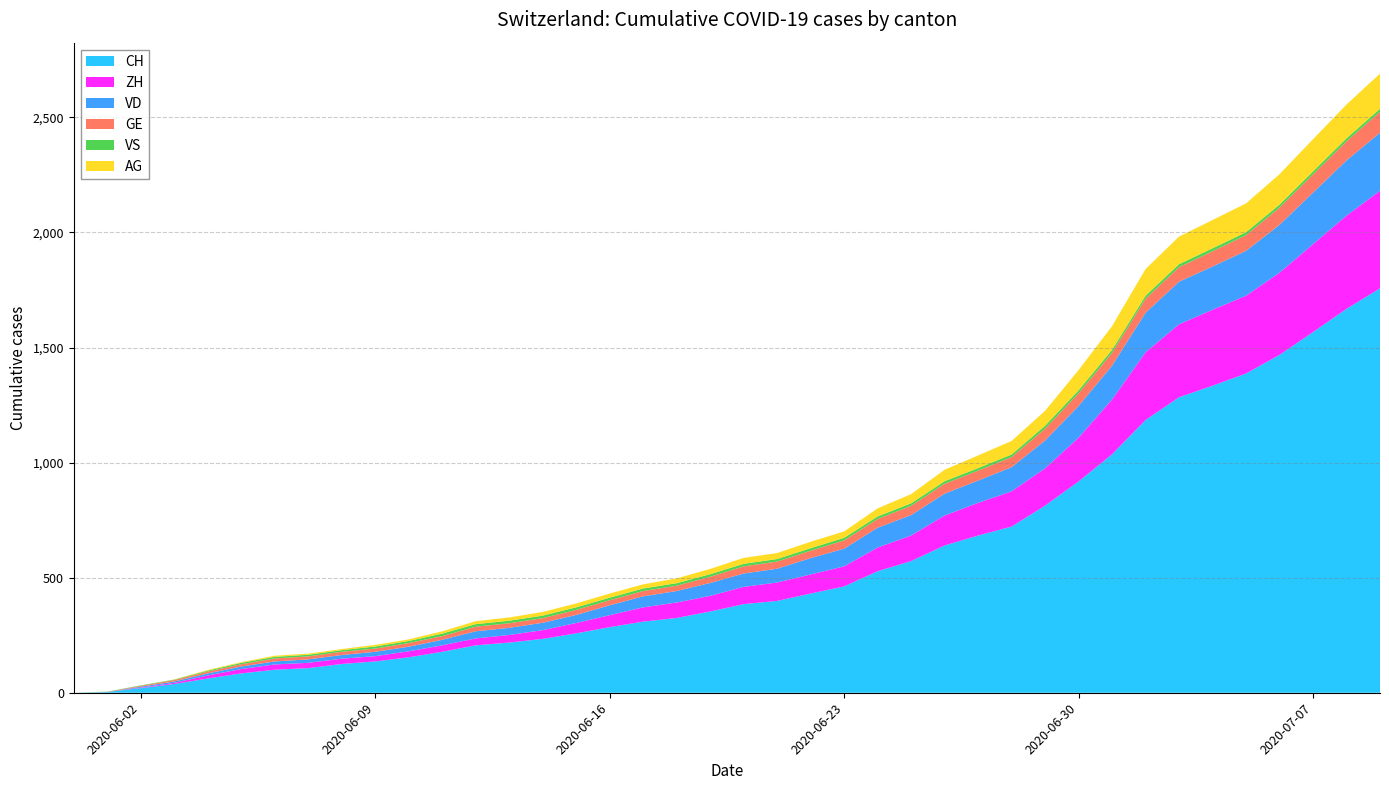

Reading left to right, what are all the values shown in this chart?

CH: 0	3	20	38	62	84	100	107	125	136	154	178	206	218	234	258	285	309	325	353	385	399	431	462	528	572	640	683	722	813	918	1036	1185	1284	1334	1387	1468	1567	1668	1757
ZH: 0	0	2	5	13	19	23	23	23	23	26	28	30	33	38	45	52	62	67	68	75	80	83	87	103	111	130	142	153	162	190	238	294	317	330	338	357	382	405	424
VD: 0	0	4	6	9	11	13	15	16	19	20	24	31	31	32	35	43	48	50	56	58	60	71	77	86	89	95	97	105	121	138	147	172	185	188	195	208	224	240	252
GE: 0	1	4	6	8	10	13	13	14	14	16	16	20	20	20	22	22	23	23	27	31	31	32	36	38	40	43	43	44	51	55	56	61	63	66	68	75	79	83	91
VS: 0	1	2	2	4	6	7	7	7	9	9	11	11	11	11	11	11	11	11	11	11	11	11	11	11	11	11	11	11	13	13	13	13	13	13	13	13	13	13	13
AG: 0	0	0	1	3	3	5	5	5	7	7	10	13	14	16	17	18	18	21	23	26	26	28	28	35	40	50	55	59	65	88	103	116	120	123	125	132	140	147	153